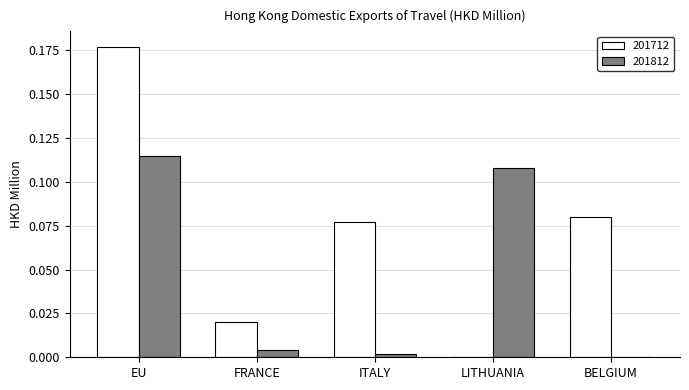

Does the chart contain stacked bars?

No